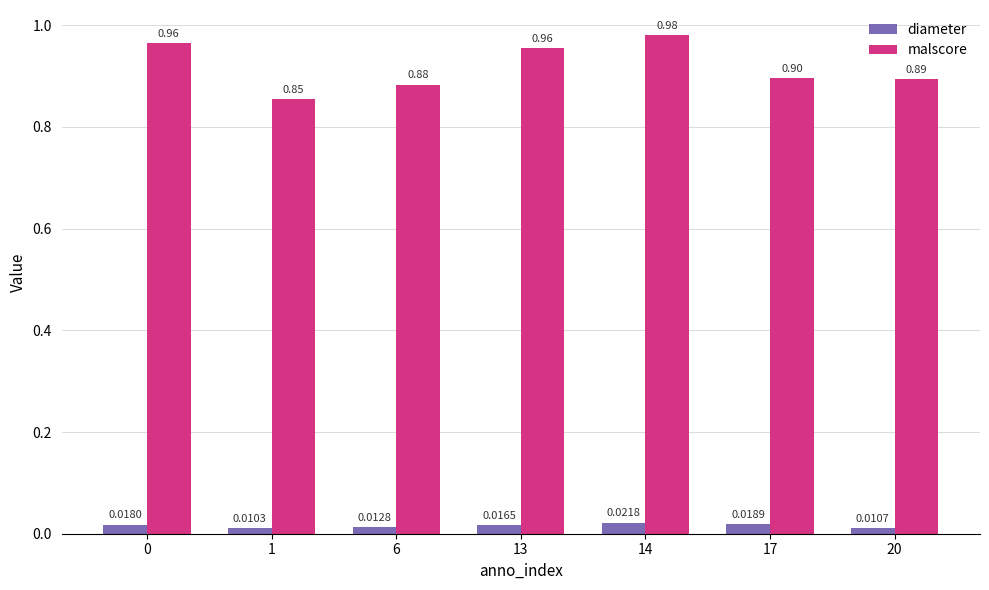

Rank the series by their average value, from lowest to highest.

diameter, malscore